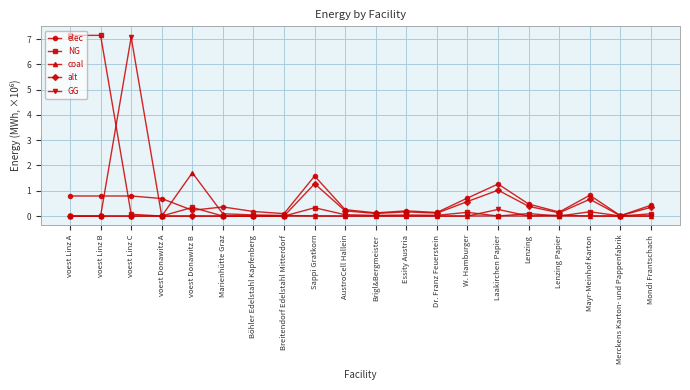

At how many categories does at least one series exceed 2?

3